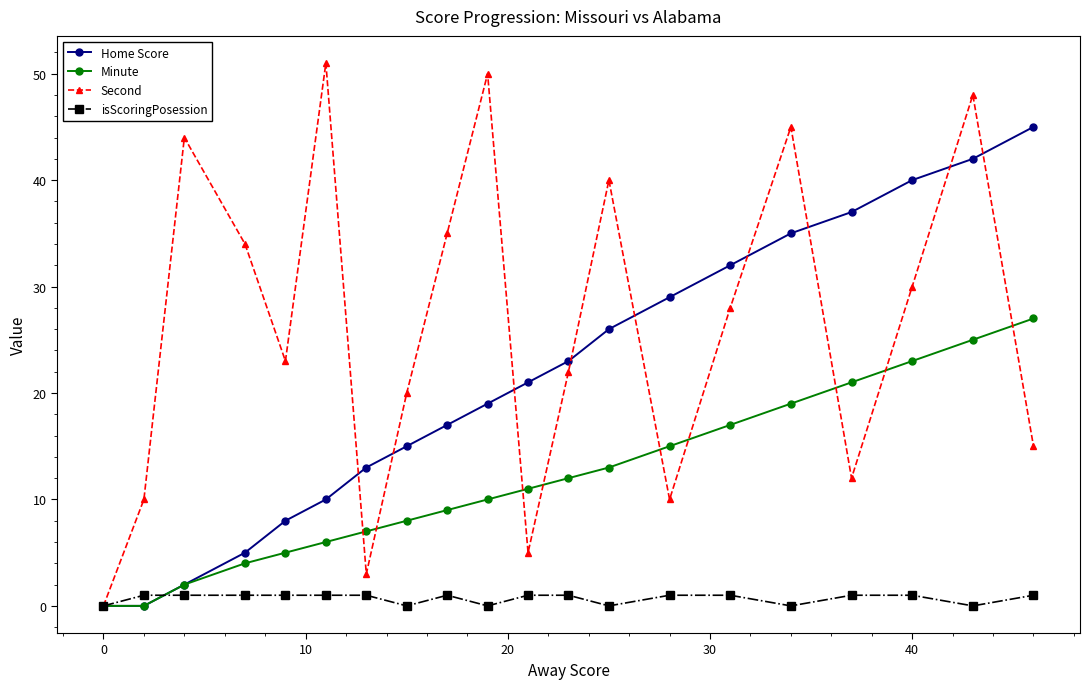

Which series has the widest spread of values?

Second